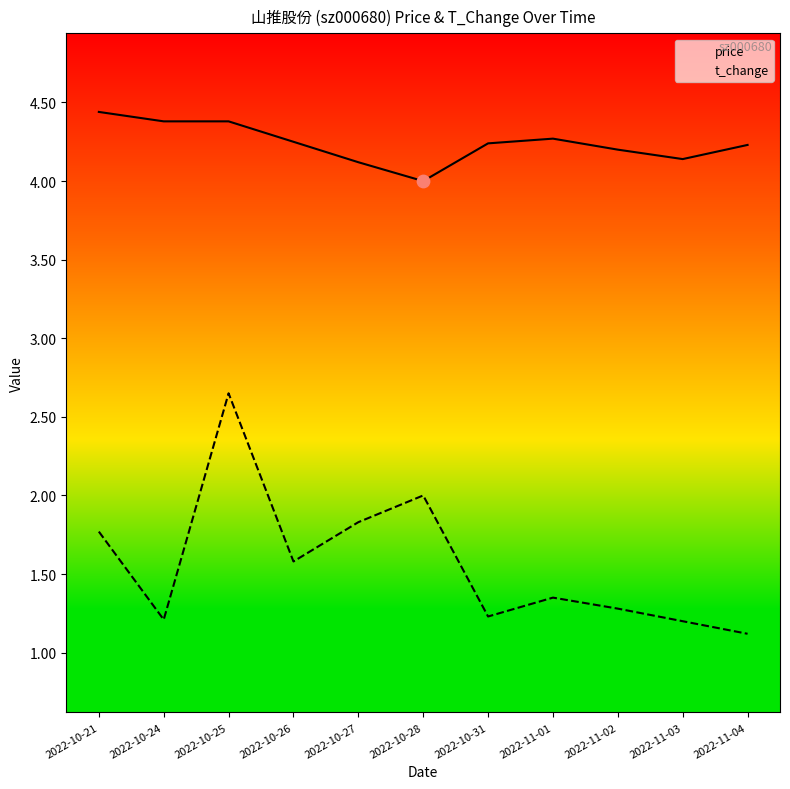

Which series reaches the minimum Y coordinate?

t_change